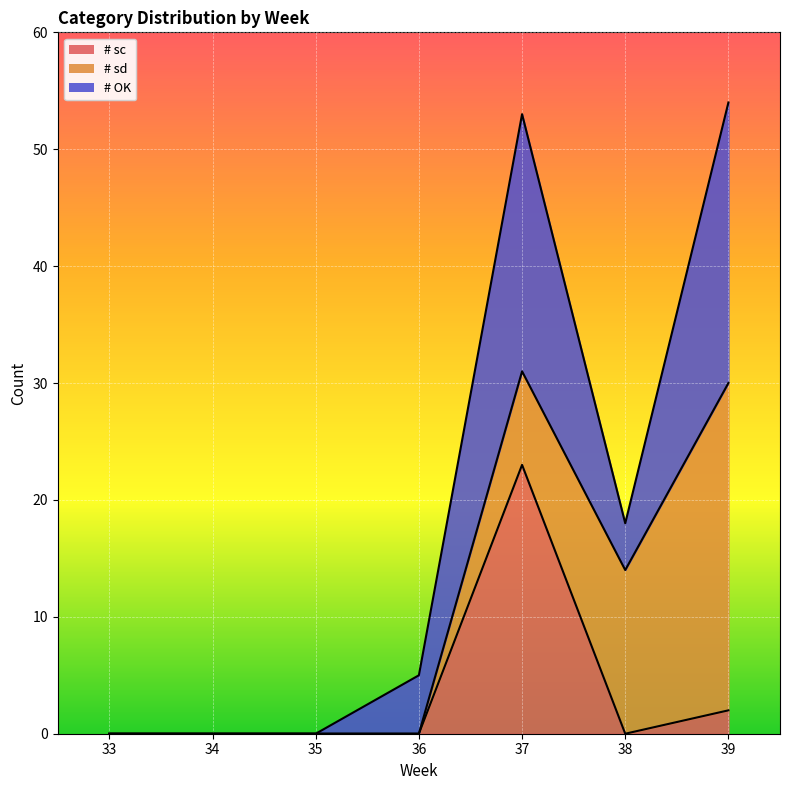

What is the difference between the maximum and second lowest values in the # sc series?

23